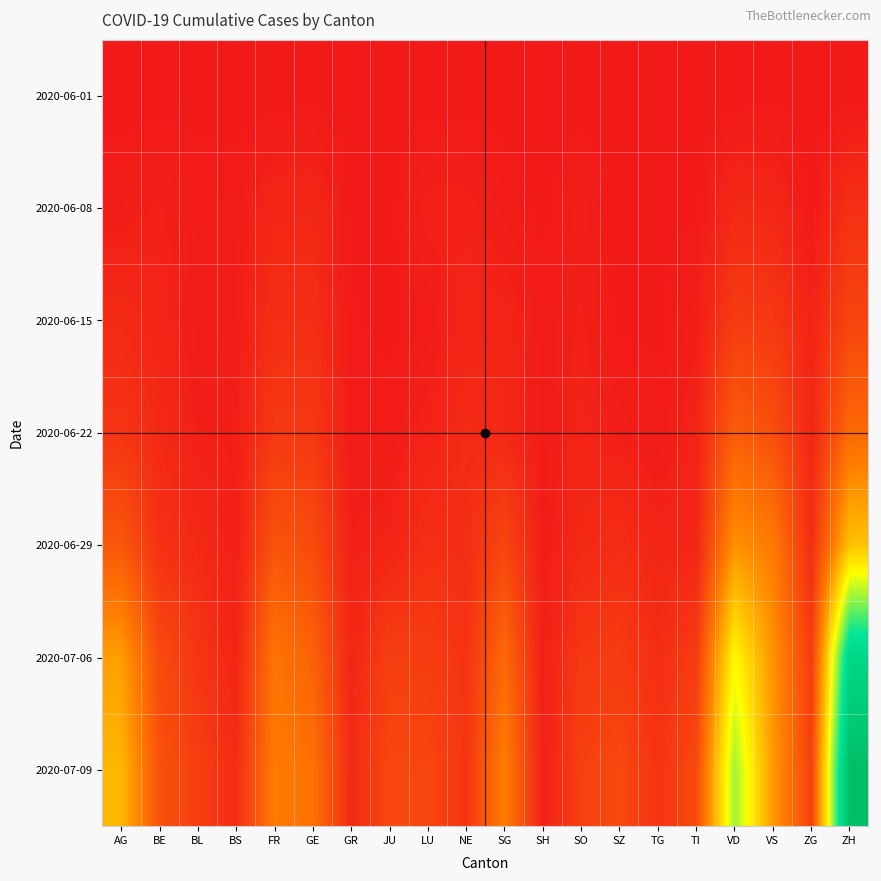

Reading left to right, what are all the values shown in this chart?

2020-06-01: AG=0	BE=0	BL=1	BS=0	FR=0	GE=1	GR=0	JU=0	LU=0	NE=0	SG=0	SH=0	SO=0	SZ=0	TG=0	TI=0	VD=0	VS=1	ZG=0	ZH=0
2020-06-08: AG=5	BE=8	BL=3	BS=4	FR=13	GE=14	GR=1	JU=1	LU=9	NE=9	SG=4	SH=1	SO=6	SZ=0	TG=1	TI=1	VD=16	VS=14	ZG=1	ZH=23
2020-06-15: AG=17	BE=12	BL=4	BS=5	FR=22	GE=22	GR=2	JU=1	LU=3	NE=12	SG=11	SH=3	SO=8	SZ=1	TG=1	TI=6	VD=35	VS=32	ZG=11	ZH=45
2020-06-22: AG=28	BE=17	BL=7	BS=7	FR=32	GE=32	GR=3	JU=3	LU=10	NE=18	SG=16	SH=3	SO=11	SZ=6	TG=3	TI=11	VD=71	VS=56	ZG=14	ZH=83
2020-06-29: AG=65	BE=25	BL=17	BS=7	FR=61	GE=52	GR=8	JU=11	LU=23	NE=21	SG=46	SH=5	SO=16	SZ=21	TG=12	TI=13	VD=121	VS=101	ZG=21	ZH=162
2020-07-06: AG=132	BE=52	BL=29	BS=12	FR=95	GE=76	GR=13	JU=39	LU=37	NE=27	SG=83	SH=7	SO=32	SZ=35	TG=21	TI=36	VD=208	VS=123	ZG=36	ZH=357
2020-07-09: AG=153	BE=59	BL=38	BS=21	FR=101	GE=92	GR=18	JU=47	LU=46	NE=29	SG=104	SH=8	SO=41	SZ=49	TG=27	TI=50	VD=252	VS=128	ZG=41	ZH=424